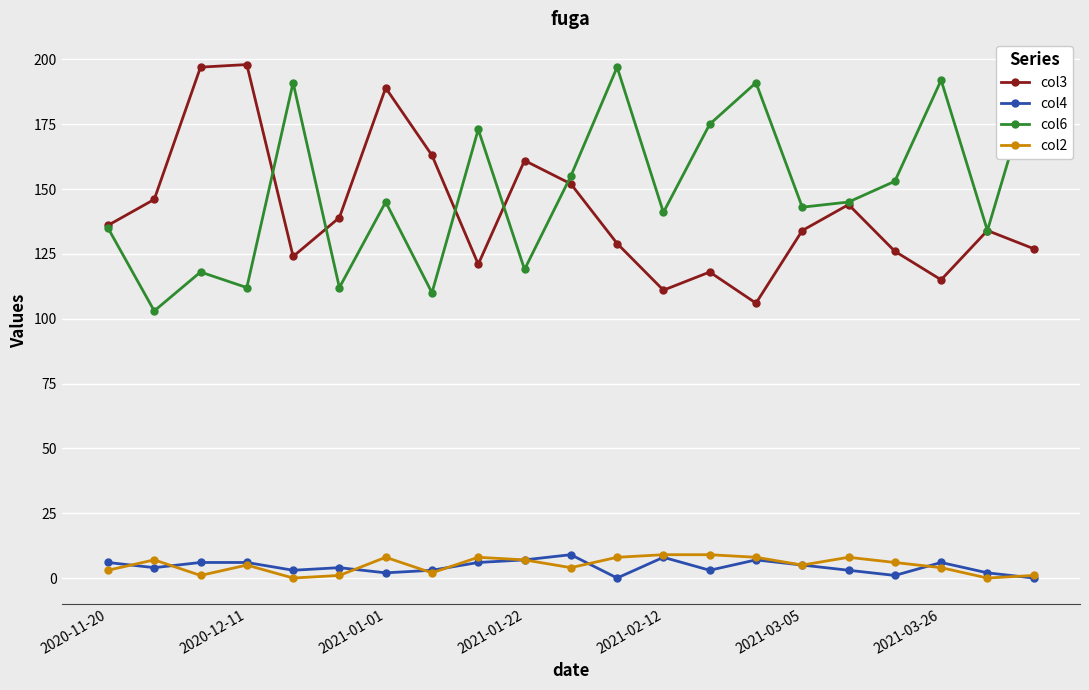

True or false: col2 and col3 intersect in this chart.

False